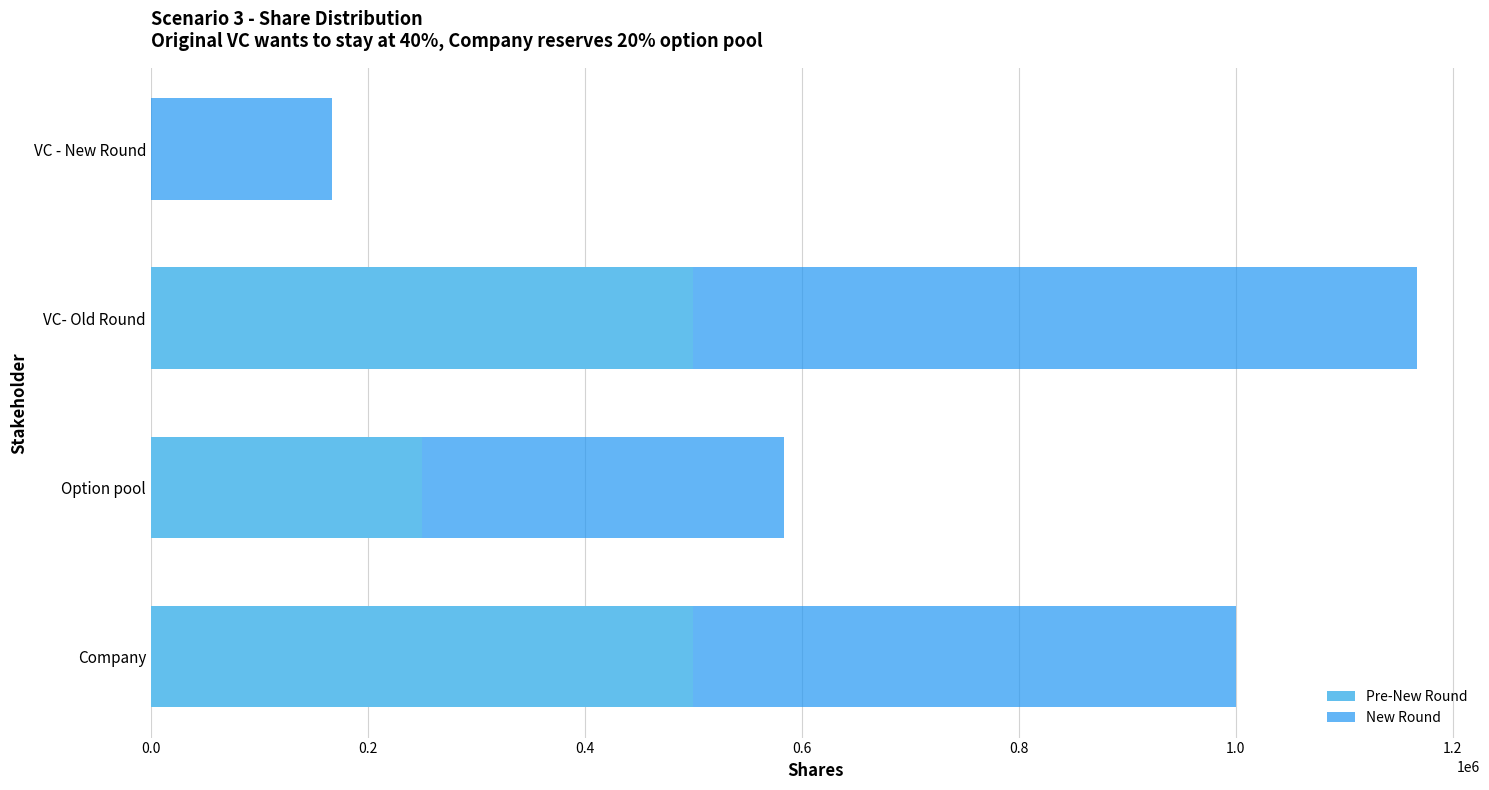

At which category is the sum across all series the highest?

VC- Old Round